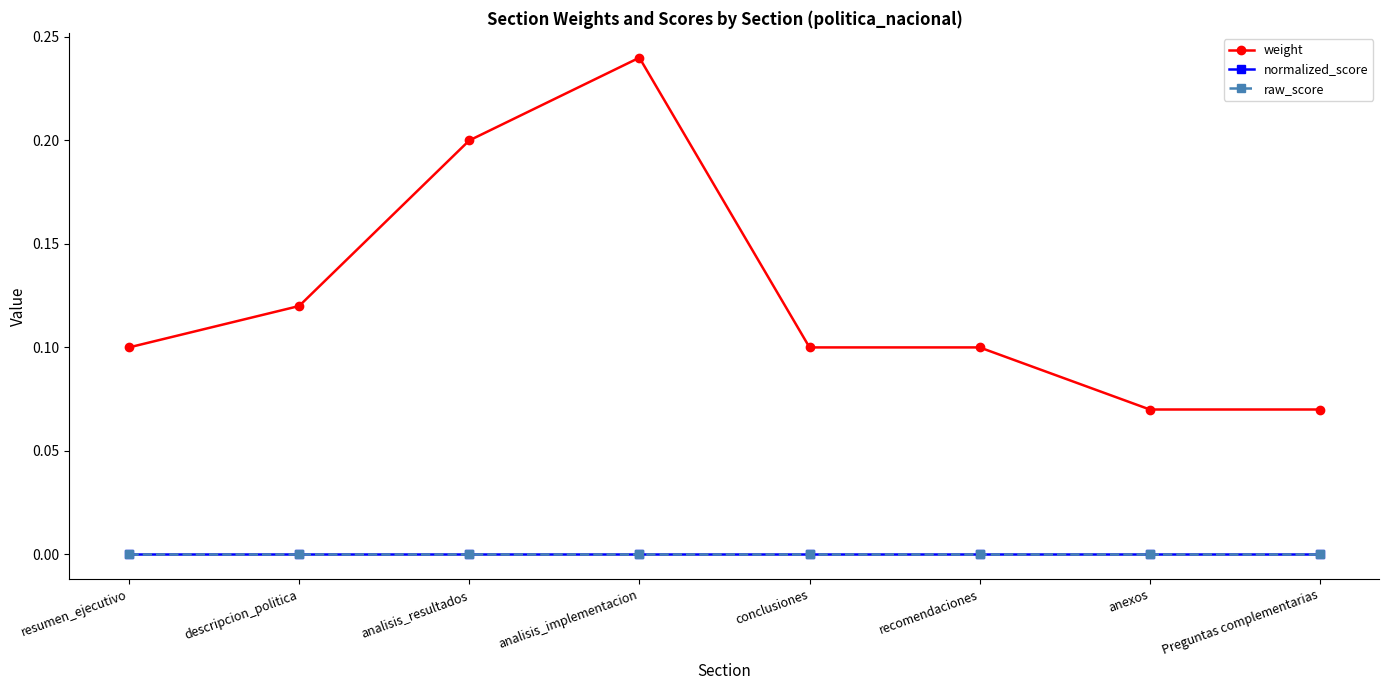

True or false: raw_score has more than 1 points higher than both neighbors.

False